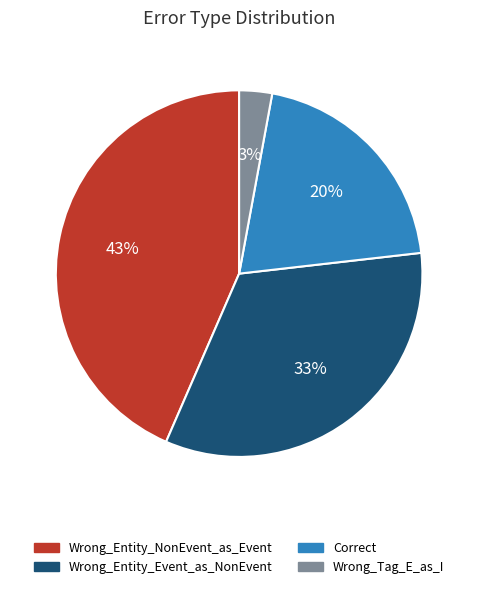

Is it true that Wrong_Entity_Event_as_NonEvent is 33% of the pie?

True